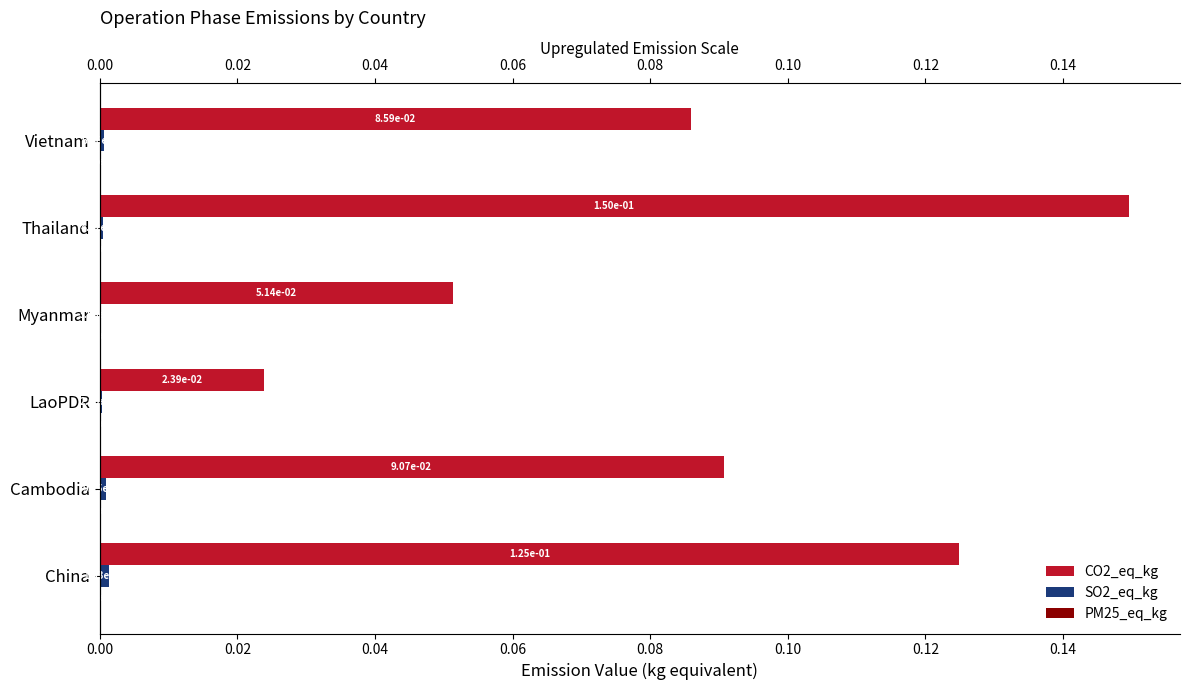

At Thailand, list the series in order from smallest to largest.

PM25_eq_kg, SO2_eq_kg, CO2_eq_kg